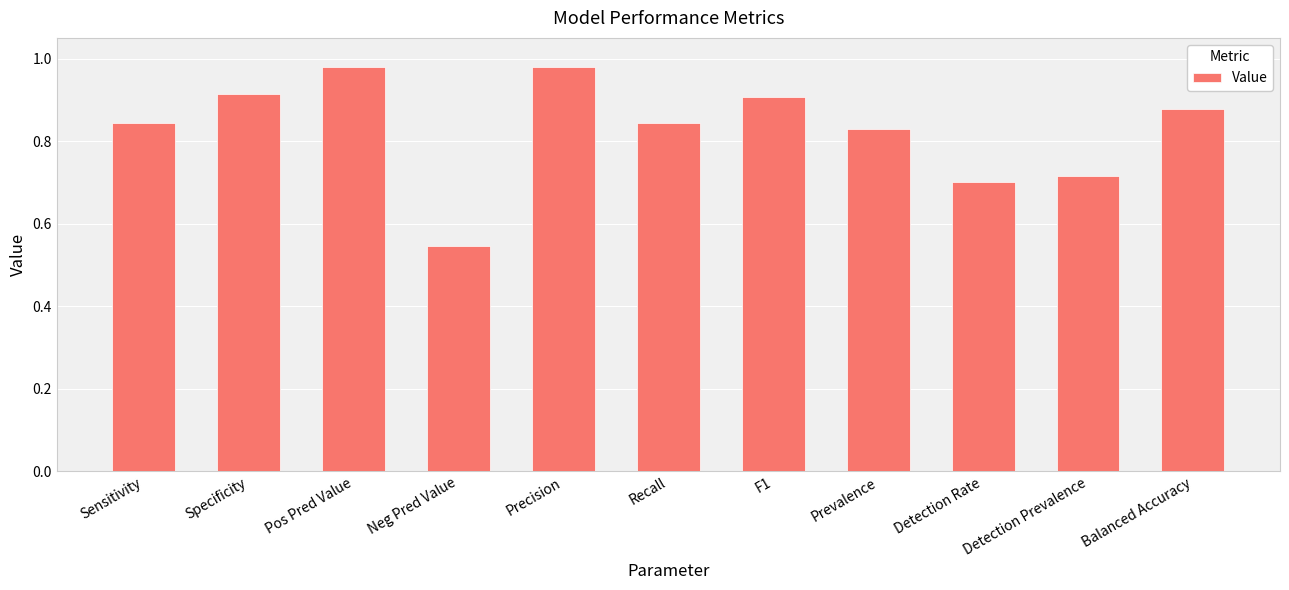

What is the sum of all values?

9.1